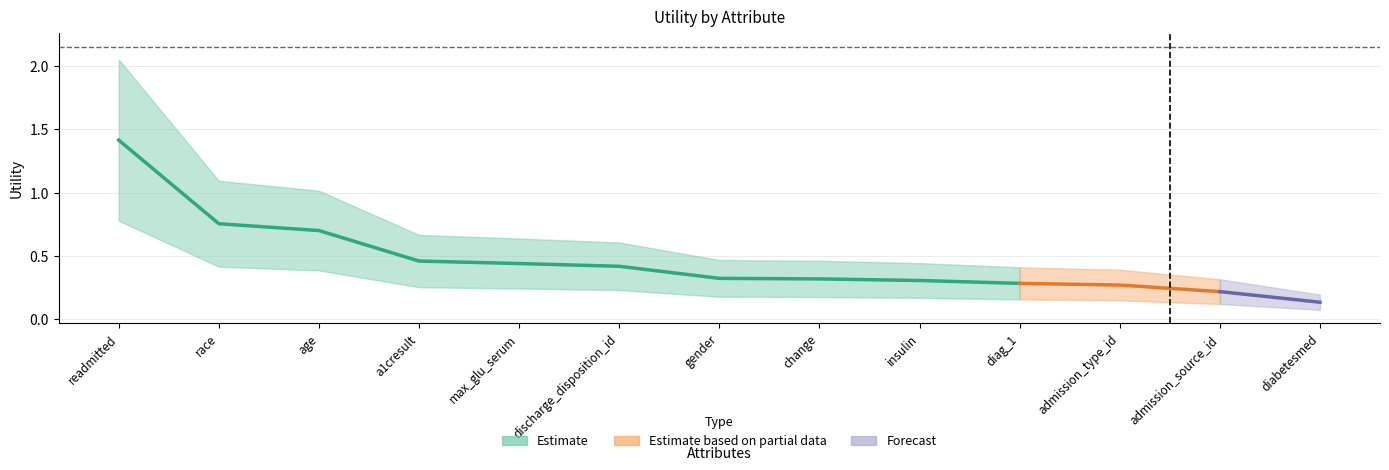

Rank the series by their maximum value, from highest to lowest.

Estimate, Estimate based on partial data, Forecast